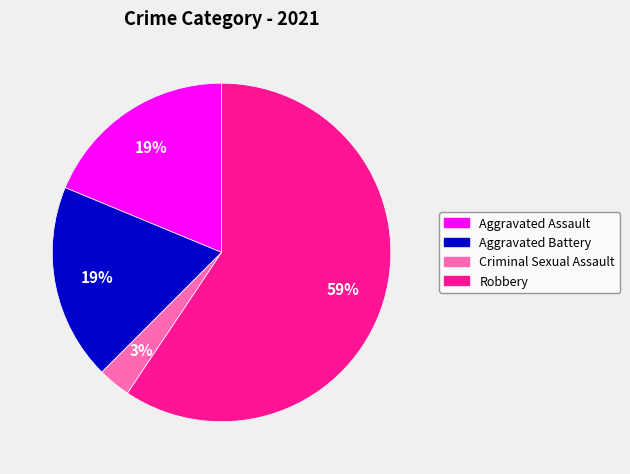

Does any single category account for the majority?

Yes